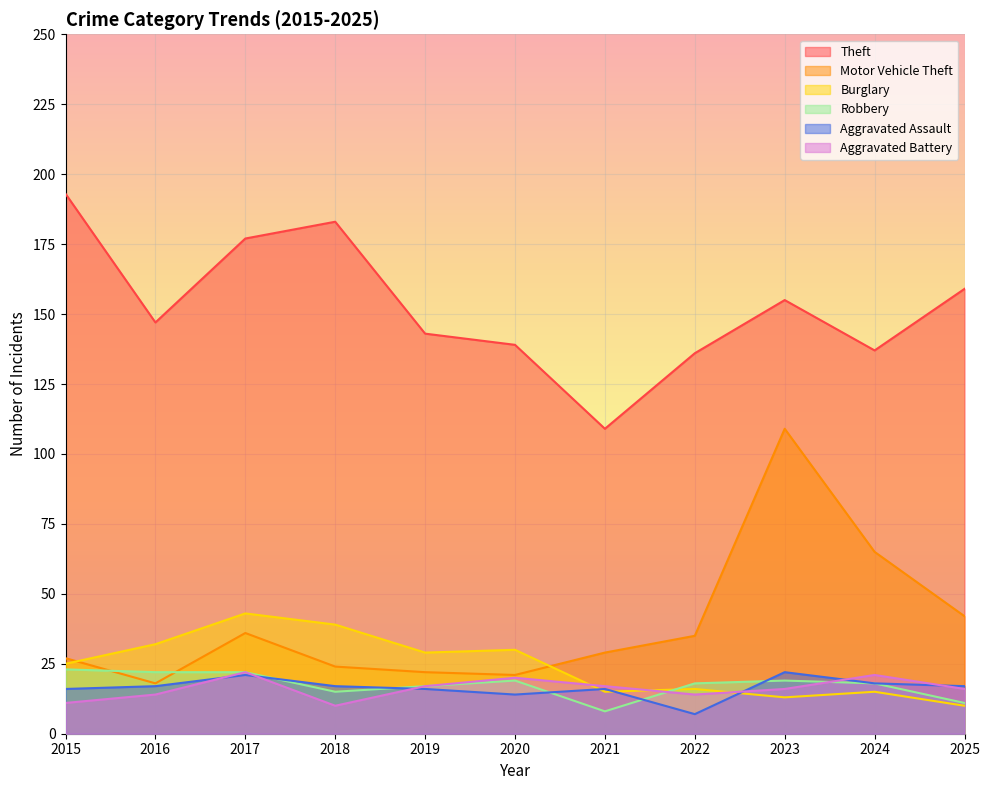

Where does the Aggravated Assault series first go above 17?

2017